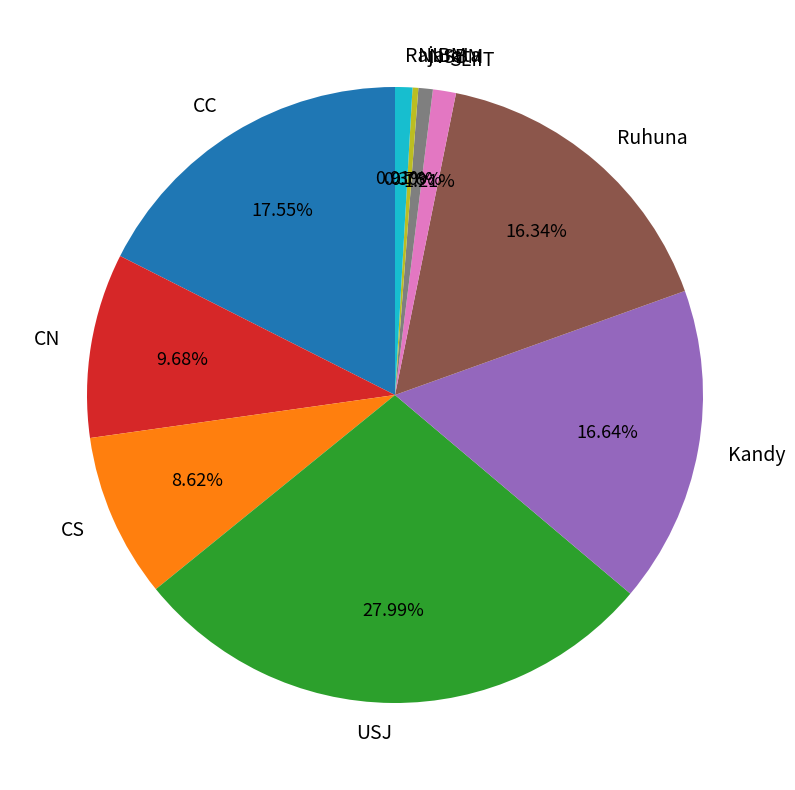

What portion of the pie excludes Rajarata?

99.1%